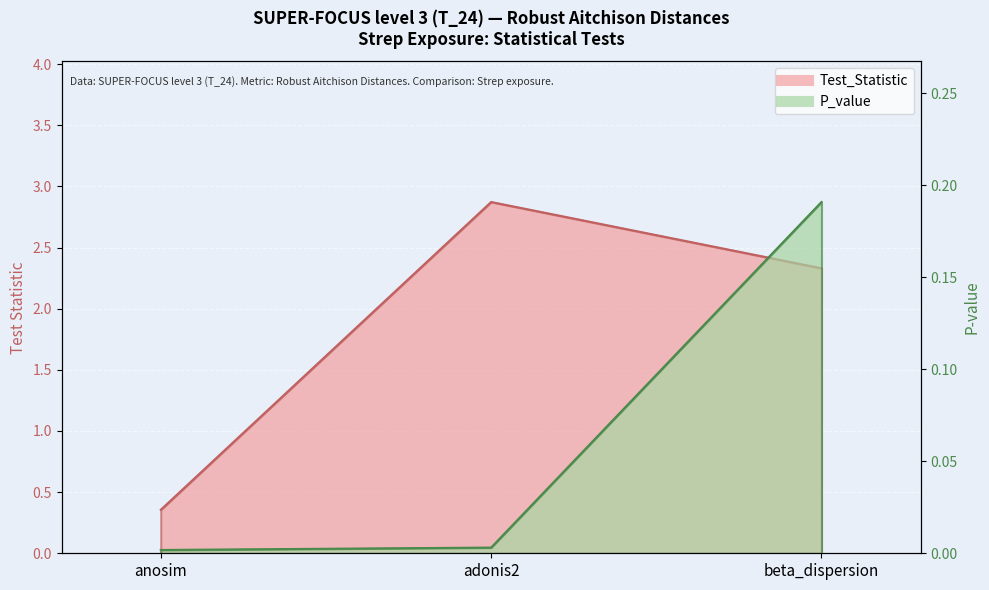

Reading left to right, transcribe all the data shown in this chart.

Test_Statistic: 0.4	2.9	2.3
P_value: 0.0	0.0	0.2